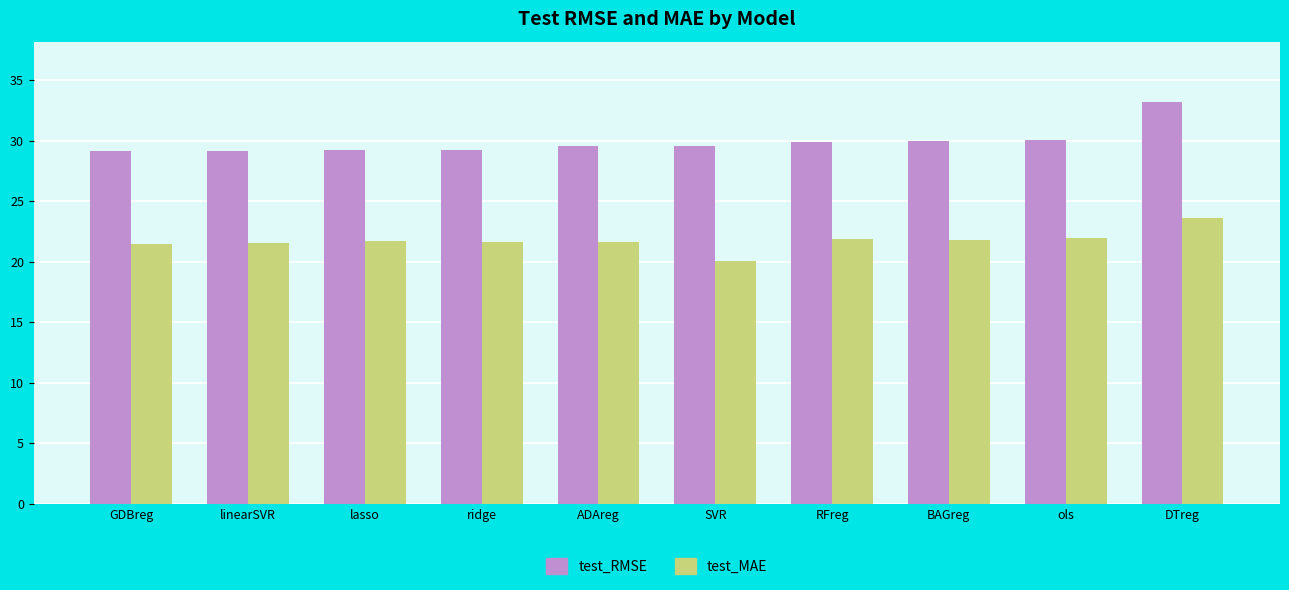

What is the difference between the test_MAE values at DTreg and ols?

1.6